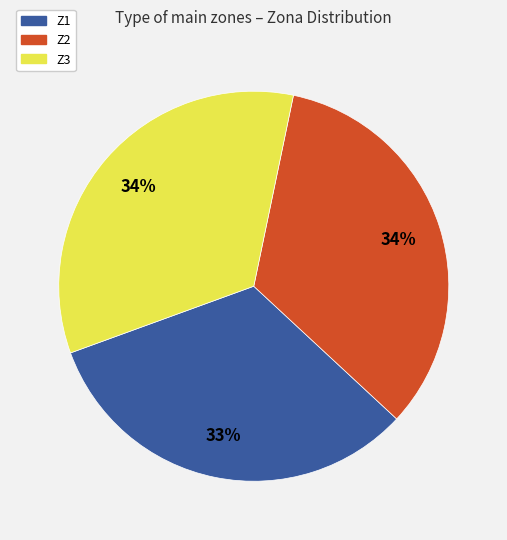

How many slices are in this pie chart?

3